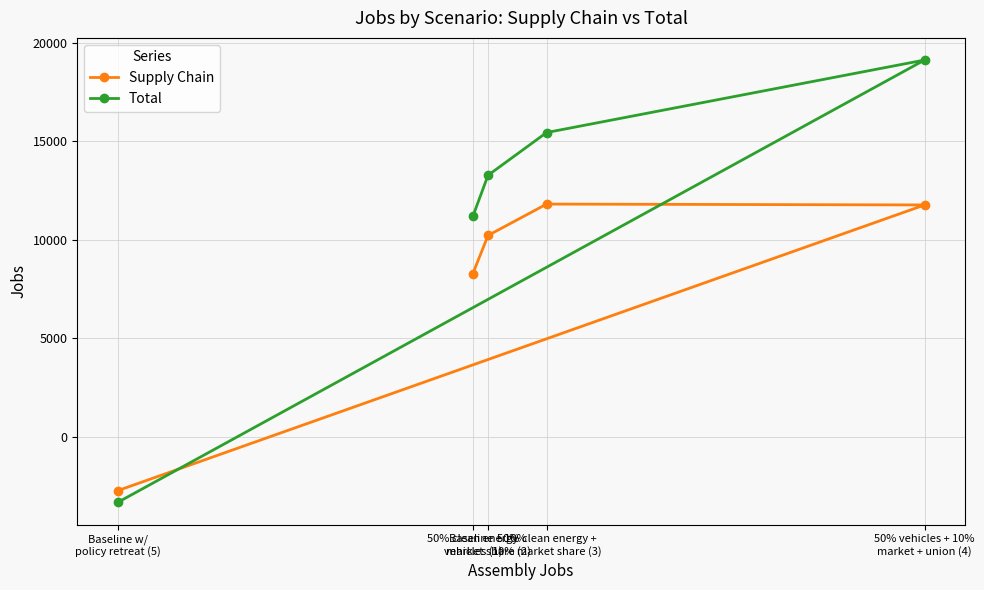

At which category is the sum across all series the highest?

50% vehicles + 10%
market + union (4)